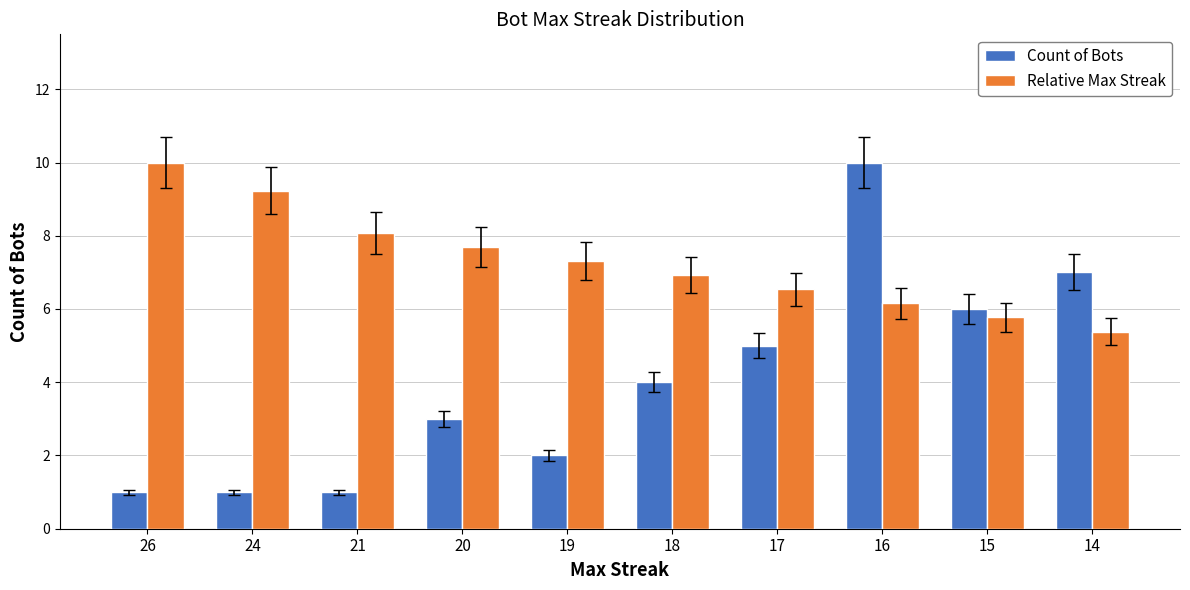

What are all the series names shown in the legend?

Count of Bots, Relative Max Streak